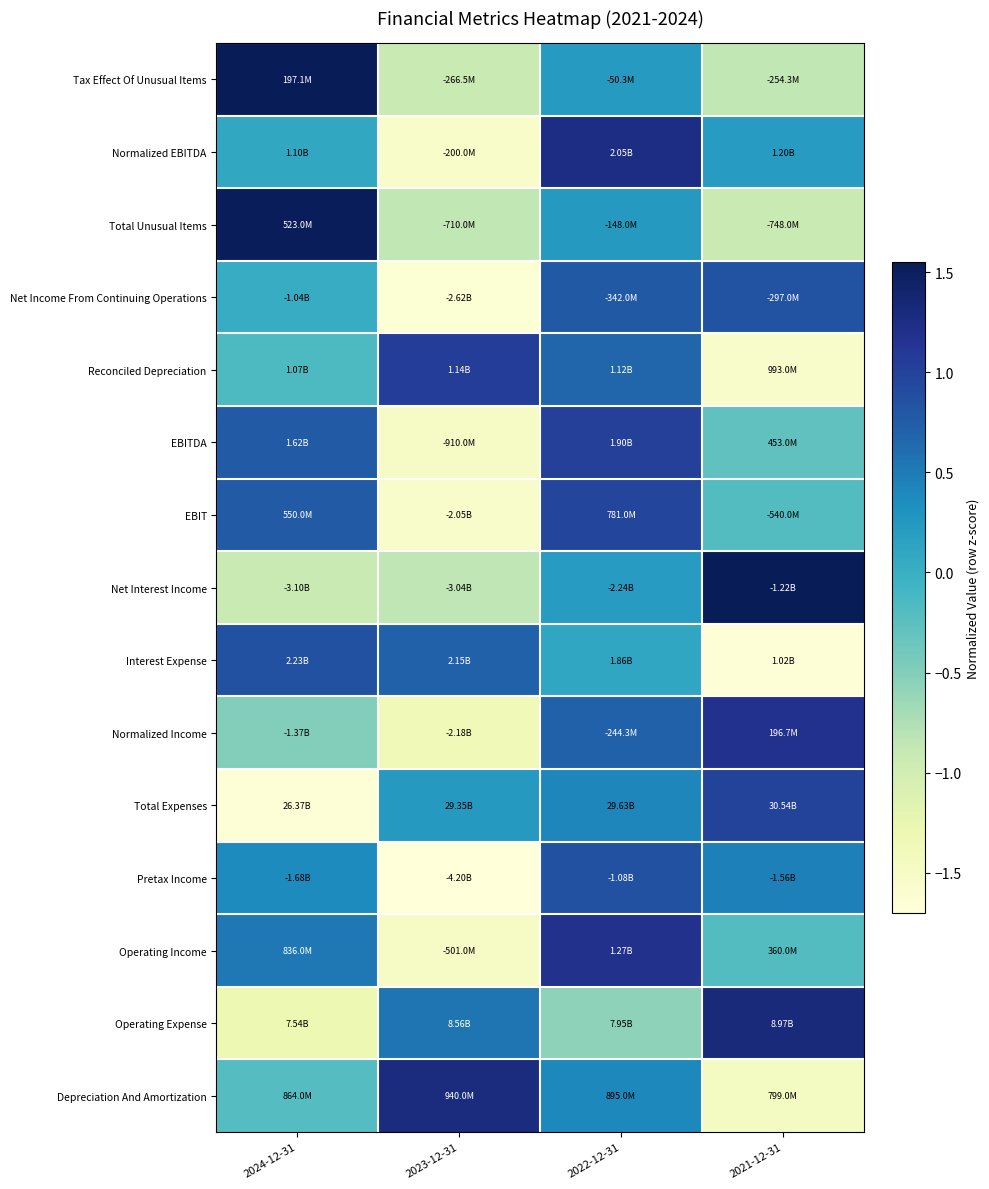

At how many categories does at least one series exceed 0?

4